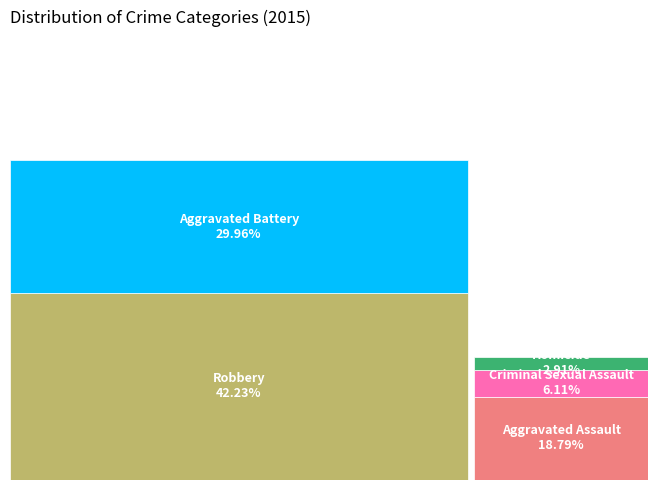

Do Criminal Sexual Assault and Robbery together represent more than half of the pie?

No